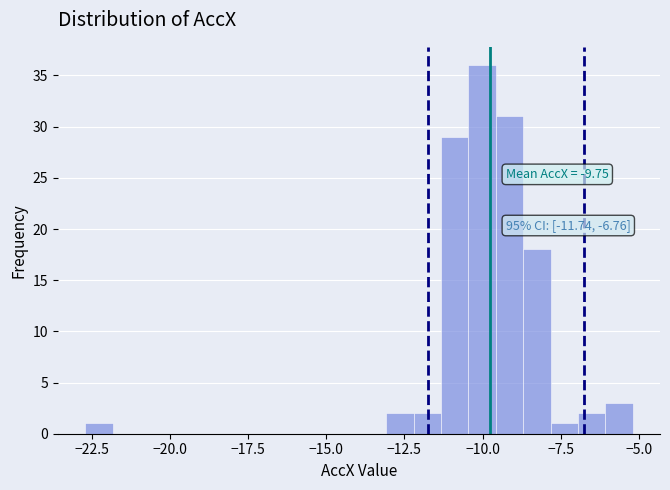

Around what value on the x-axis is the tallest bar? Give the approximate position of its centre, as read against the axis.

-10.0